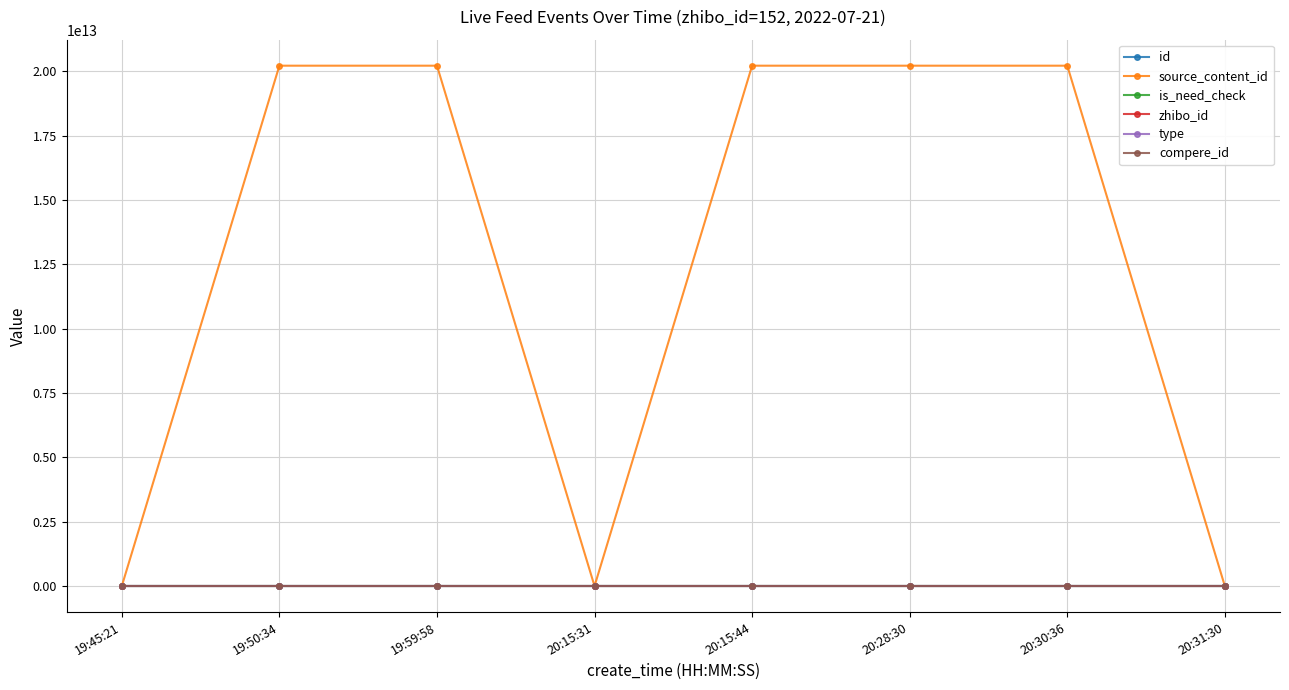

Is this an area chart (filled region under the line)?

No